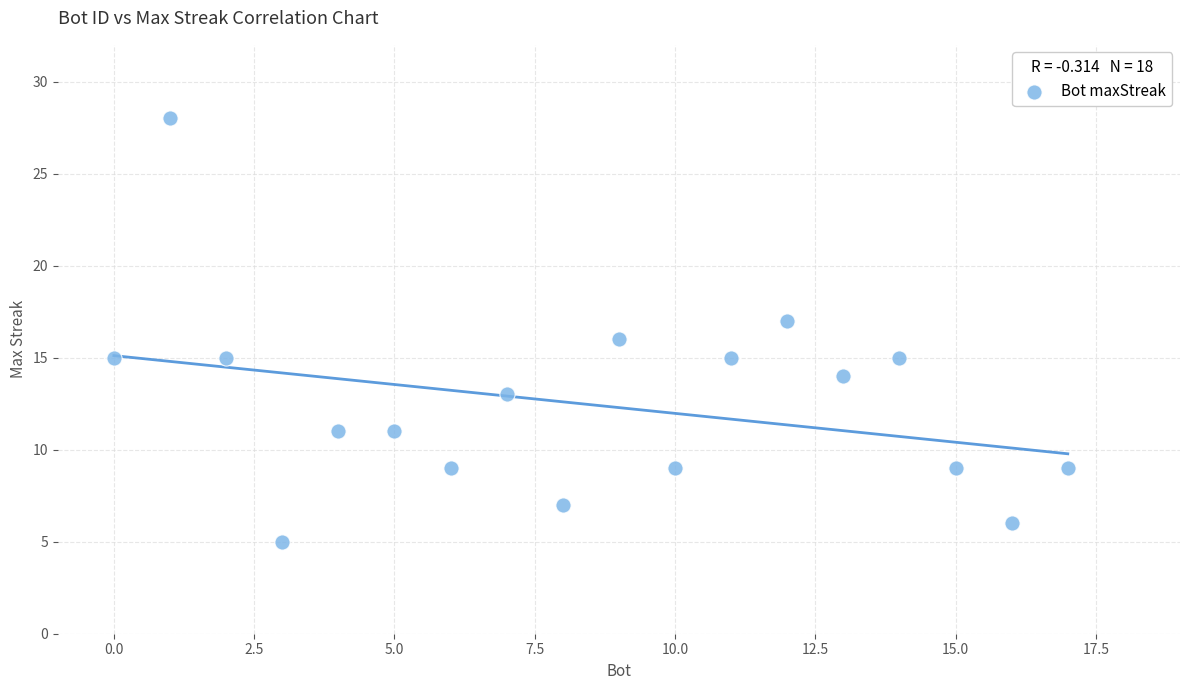

What is the range of Y values (max minus min)?

23